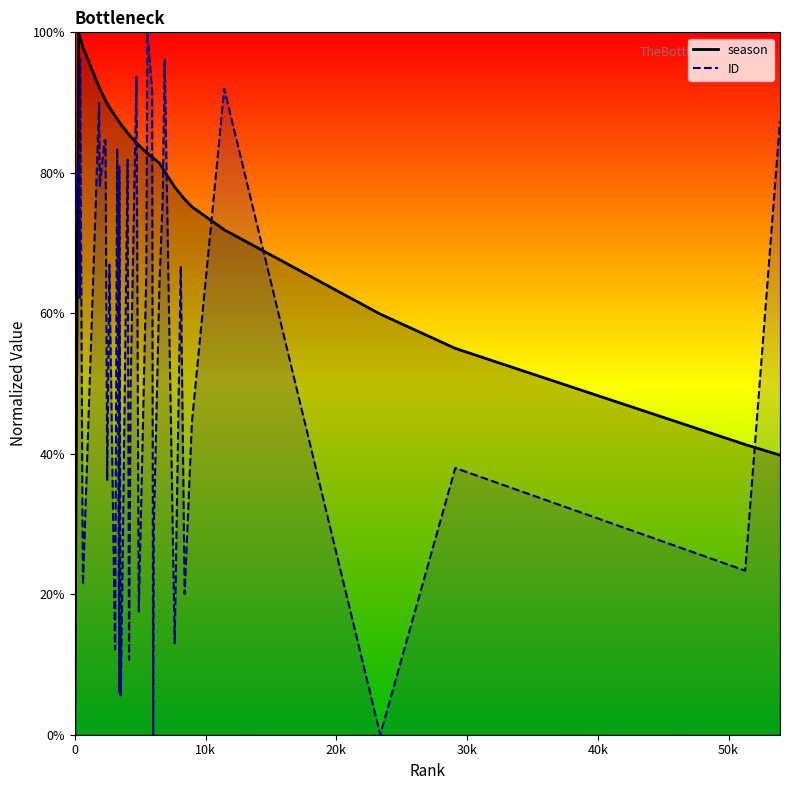

What are all the series names shown in the legend?

season, ID